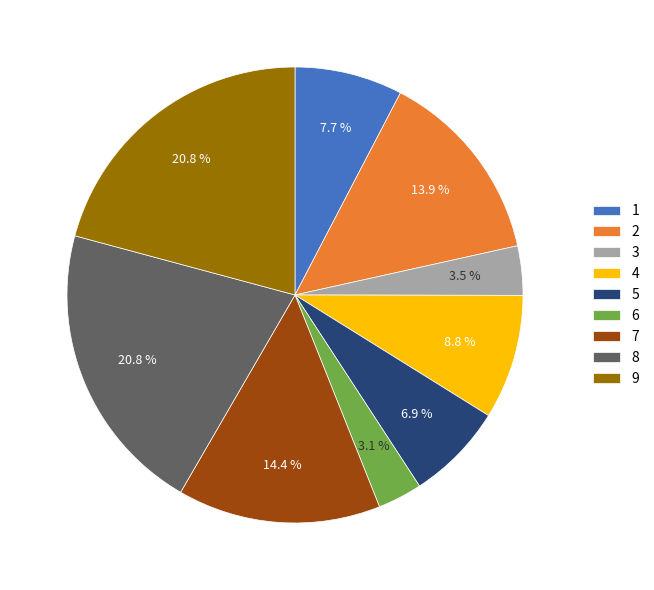

How much of the chart is everything except 8?

79.2%